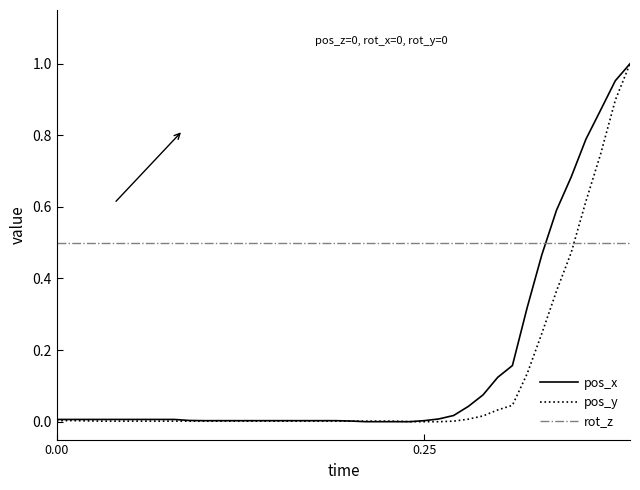

Which series has the largest total across all categories?

rot_z